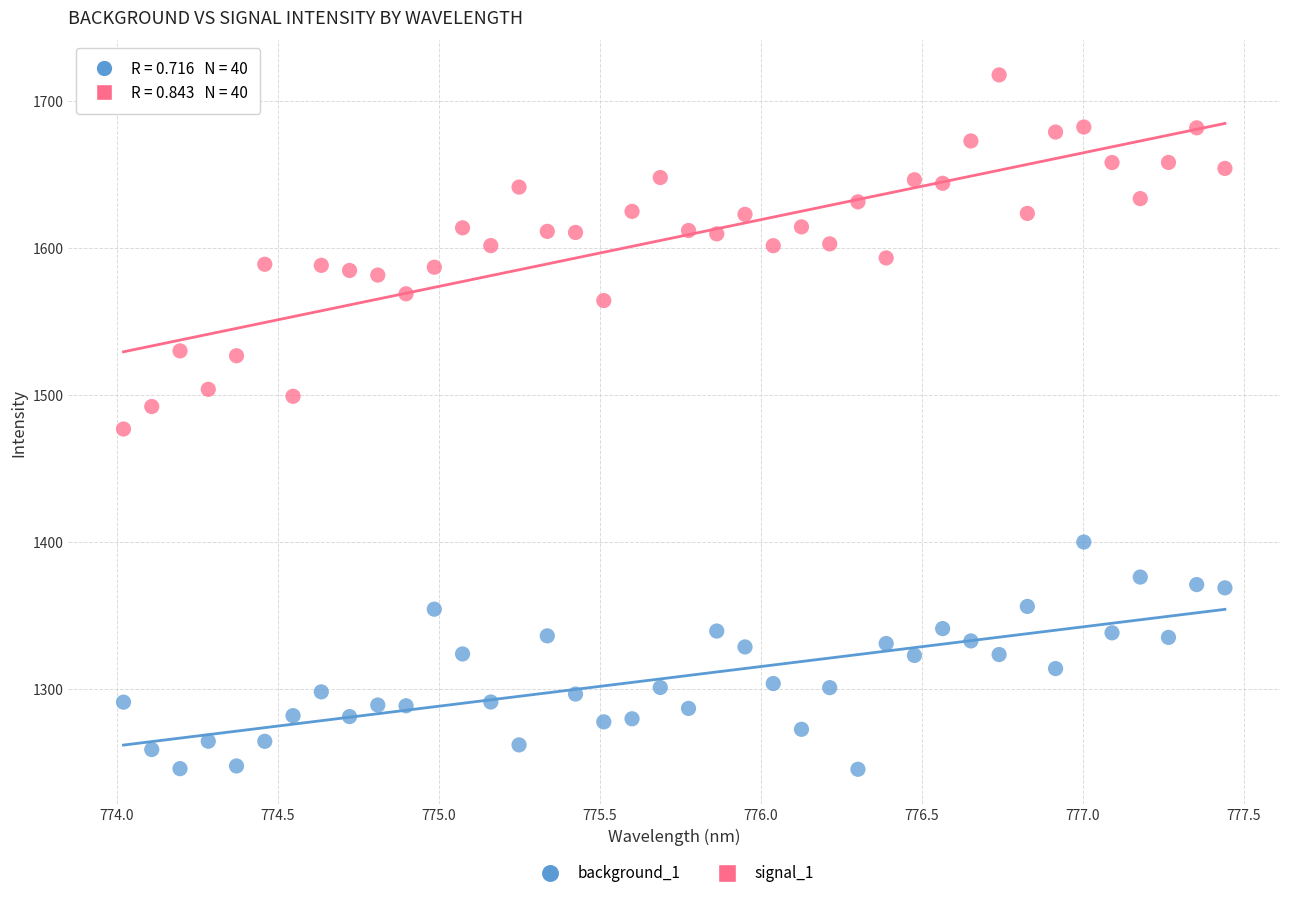

Which series reaches the maximum Y coordinate?

signal_1